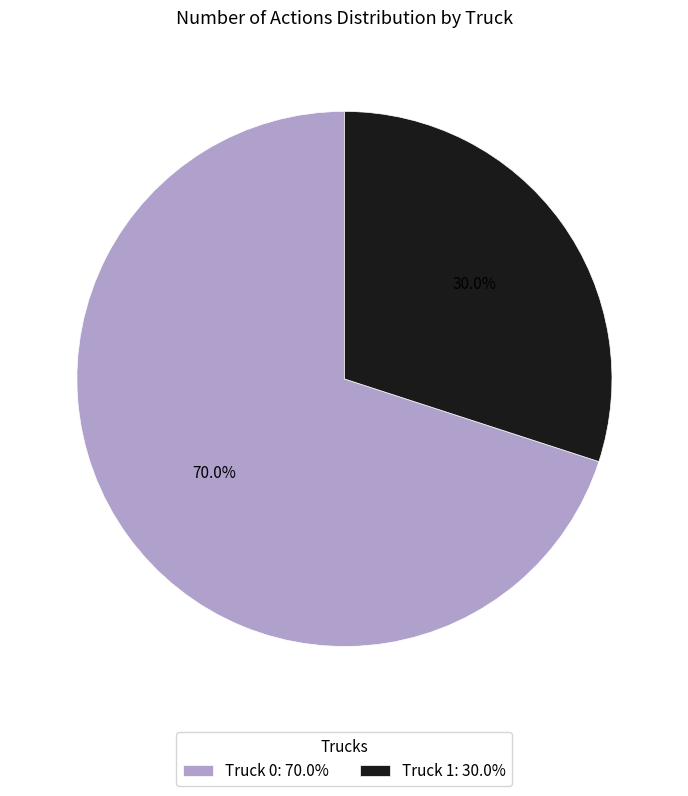

Rank the categories by value from highest to lowest.

Truck 0, Truck 1